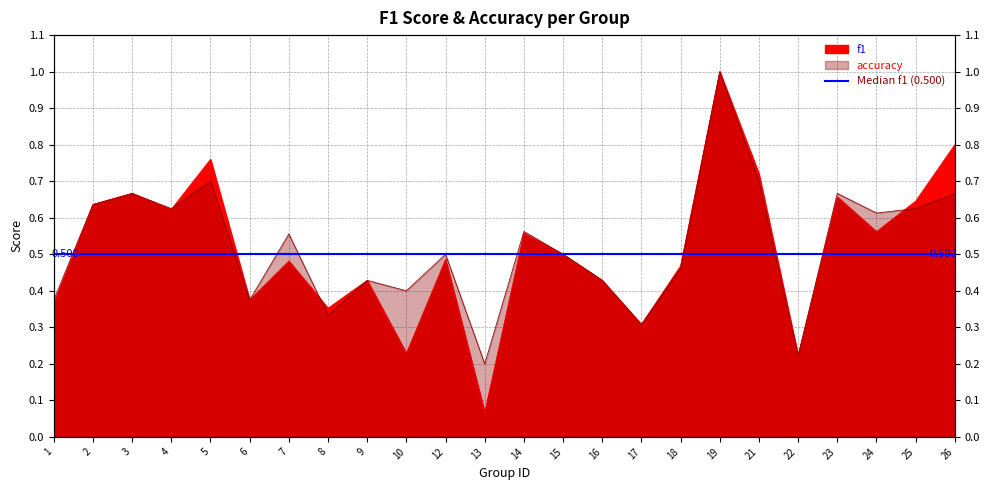

What is the total value across all series at 5?

1.5